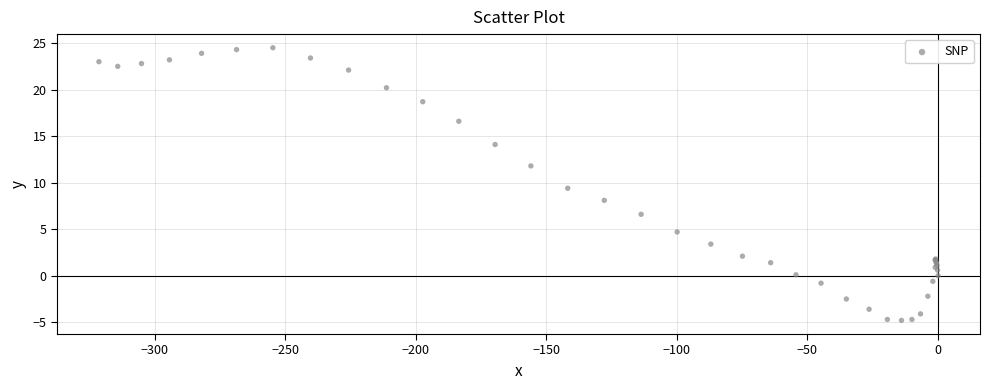

What Y value in the scatter plot is closest to 9?

9.4